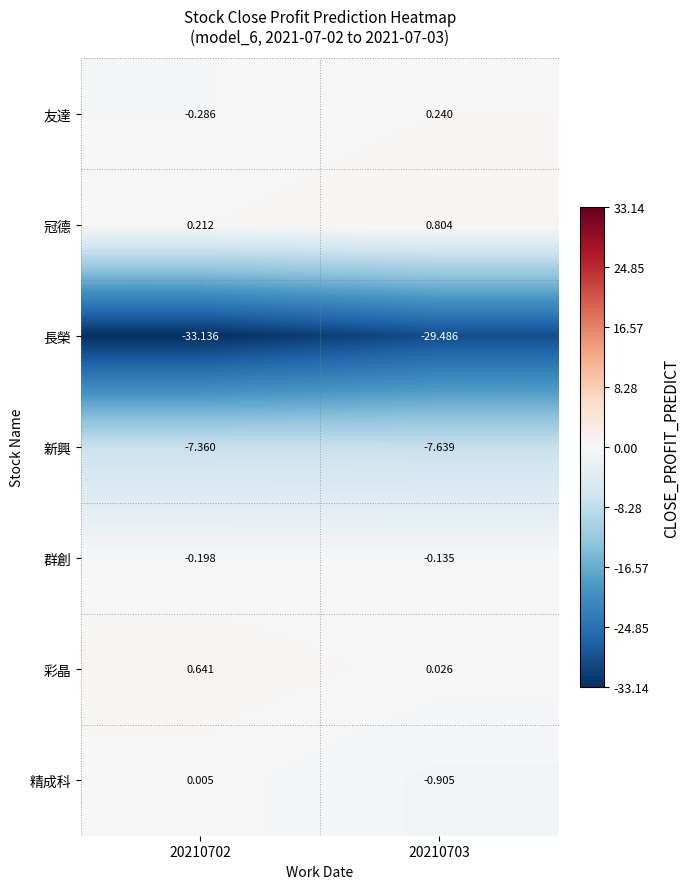

Is the value of 冠德 at 20210703 greater than the value of 友達 at 20210703?

Yes